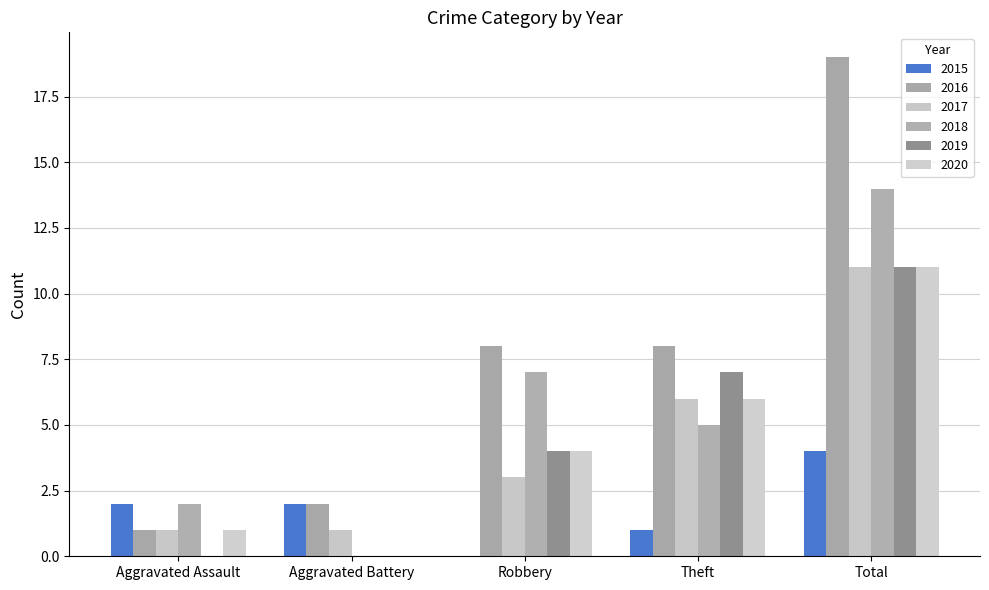

What is the sum of all 2019 values?

22